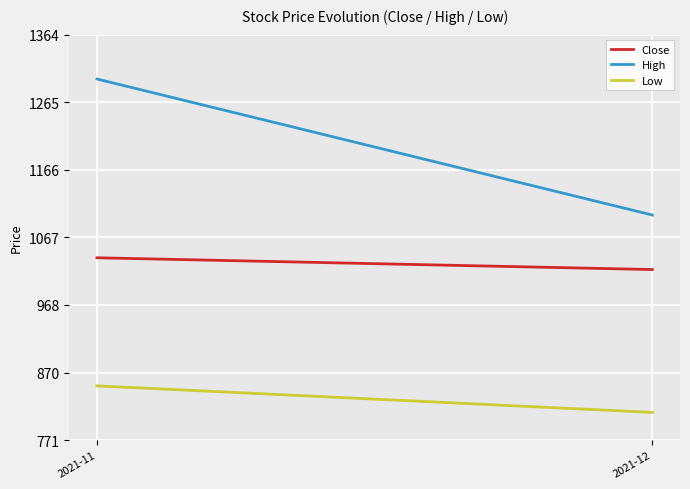

List the labels in order of High value, smallest first.

2021-12, 2021-11